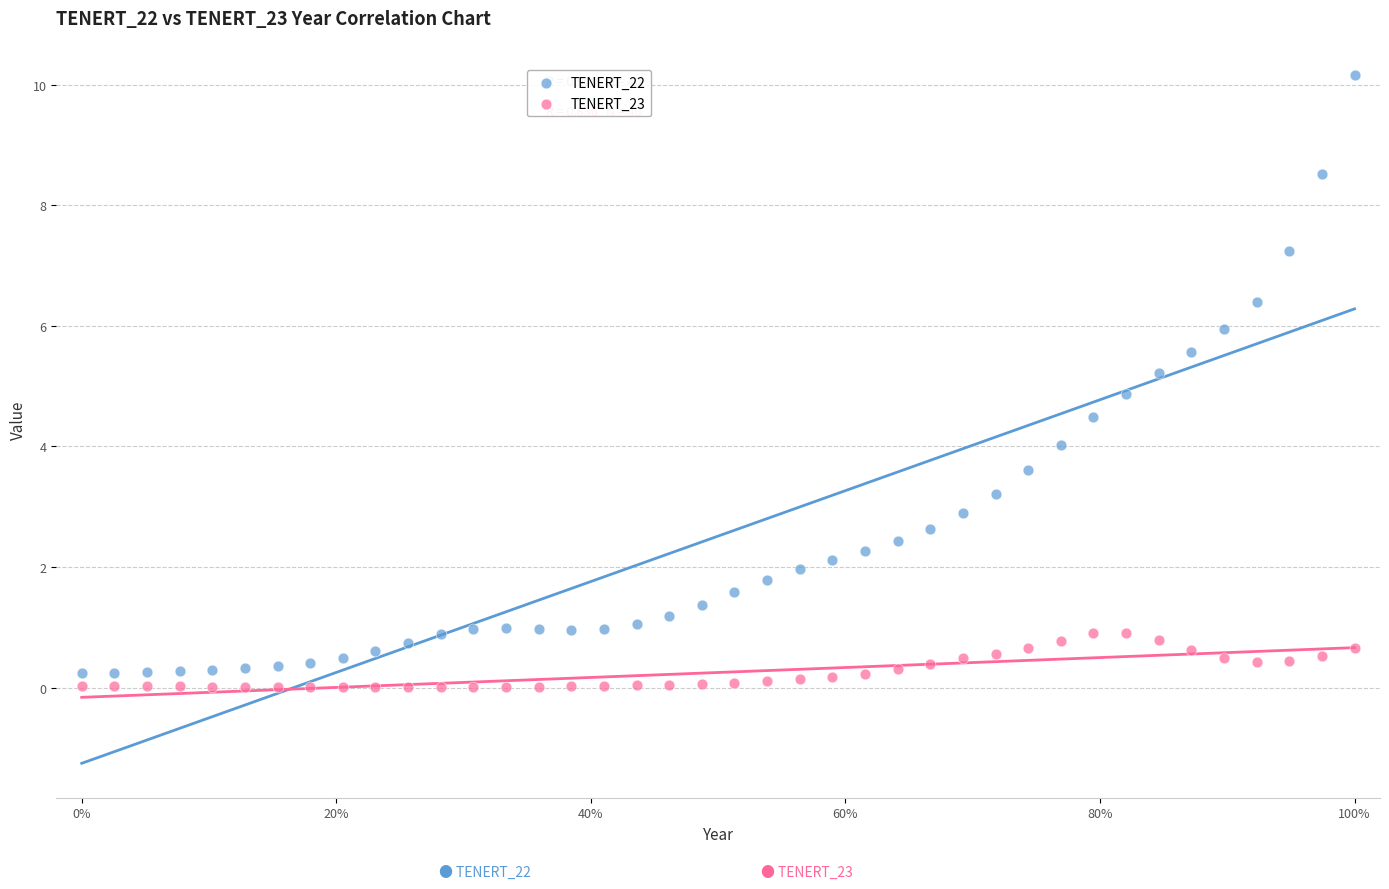

Across all data points, what is the range of X values (max minus min)?

1.0